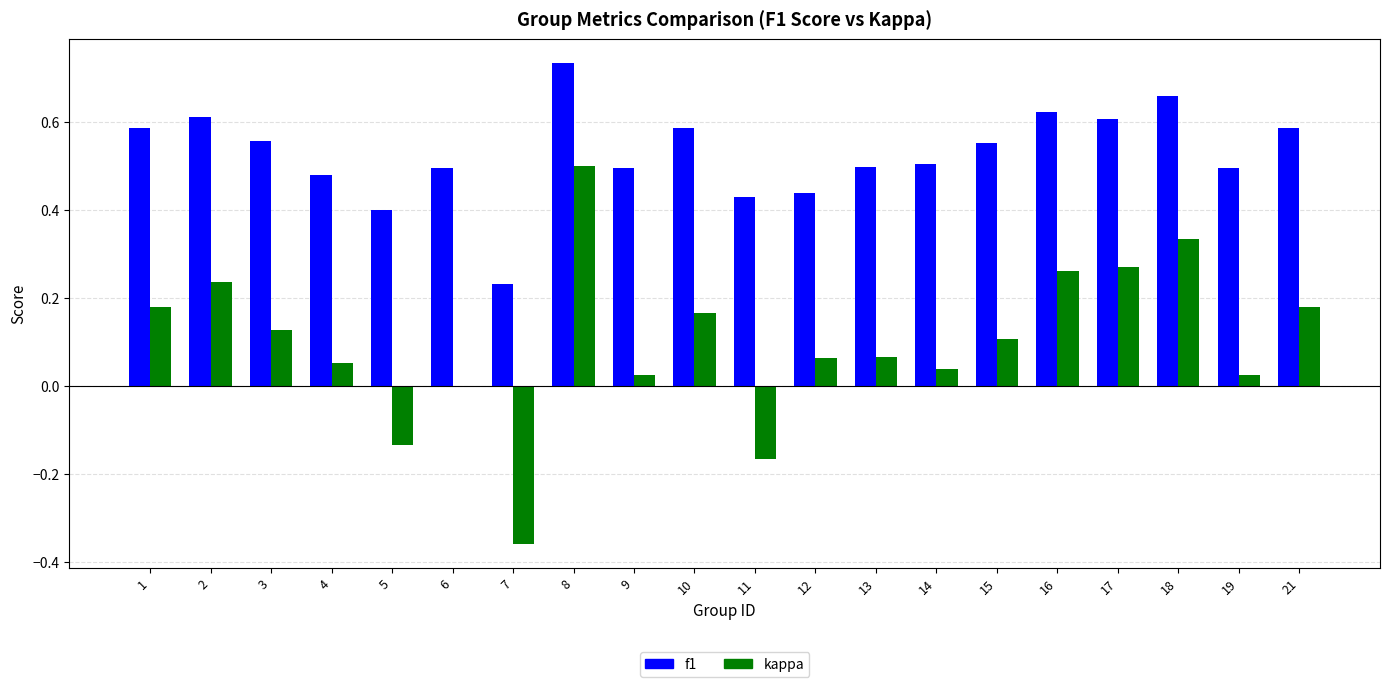

How many groups of bars are there?

20